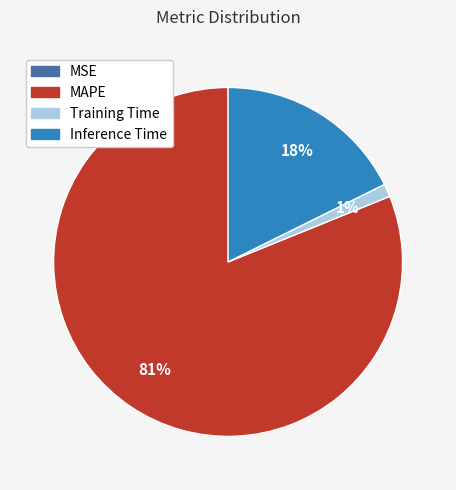

Does MAPE account for over 50% of the chart?

Yes